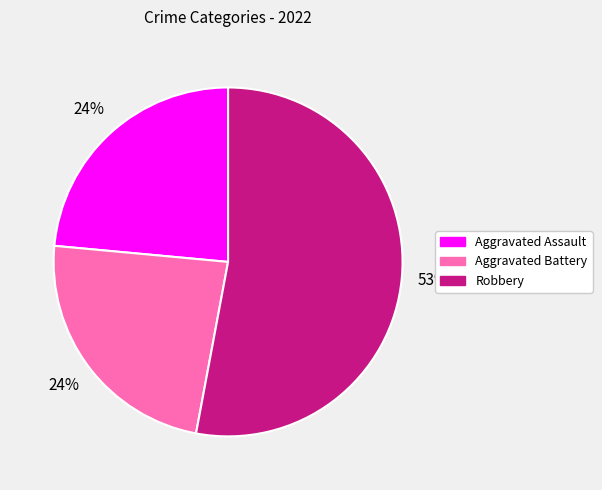

How many slices are in this pie chart?

3